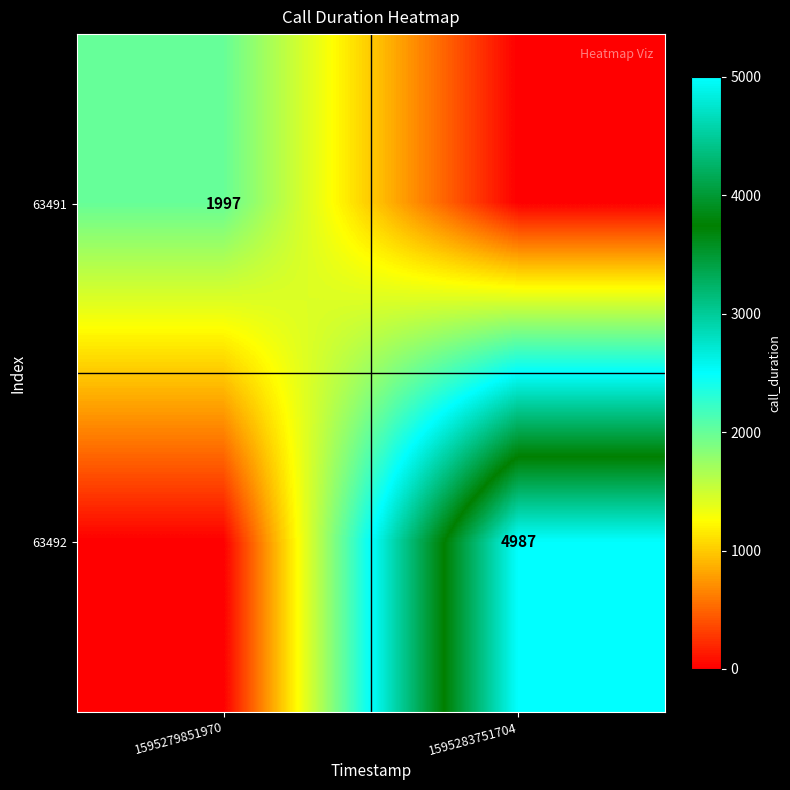

The 63492 series shows 2548 at 1595283751704. True or false?

False